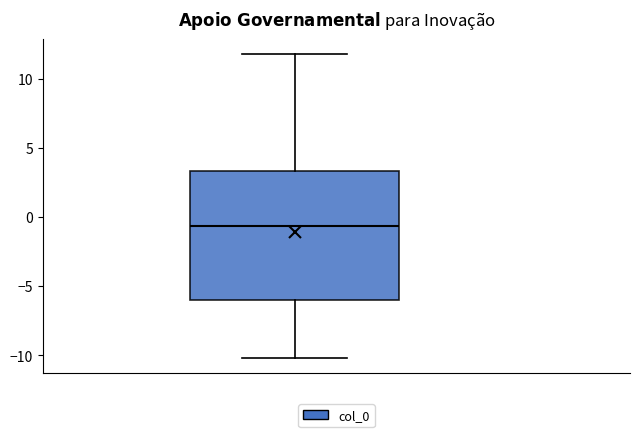

Where does the median line of the box sit on the y-axis? The values are not printed on the chart, so give them approximately, as read against the axis.

-0.5